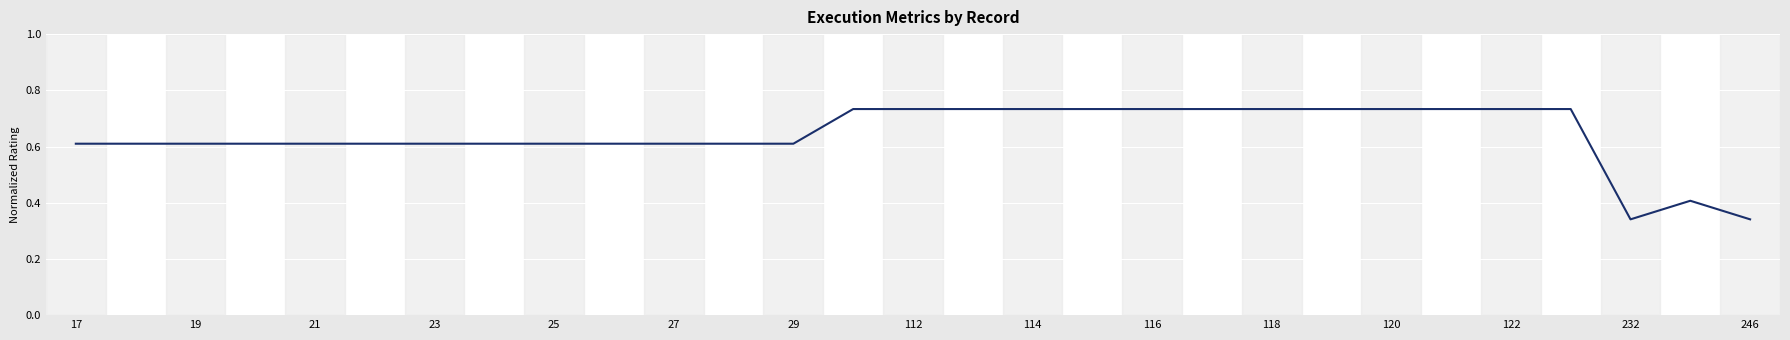

What is the smallest value displayed?

0.3